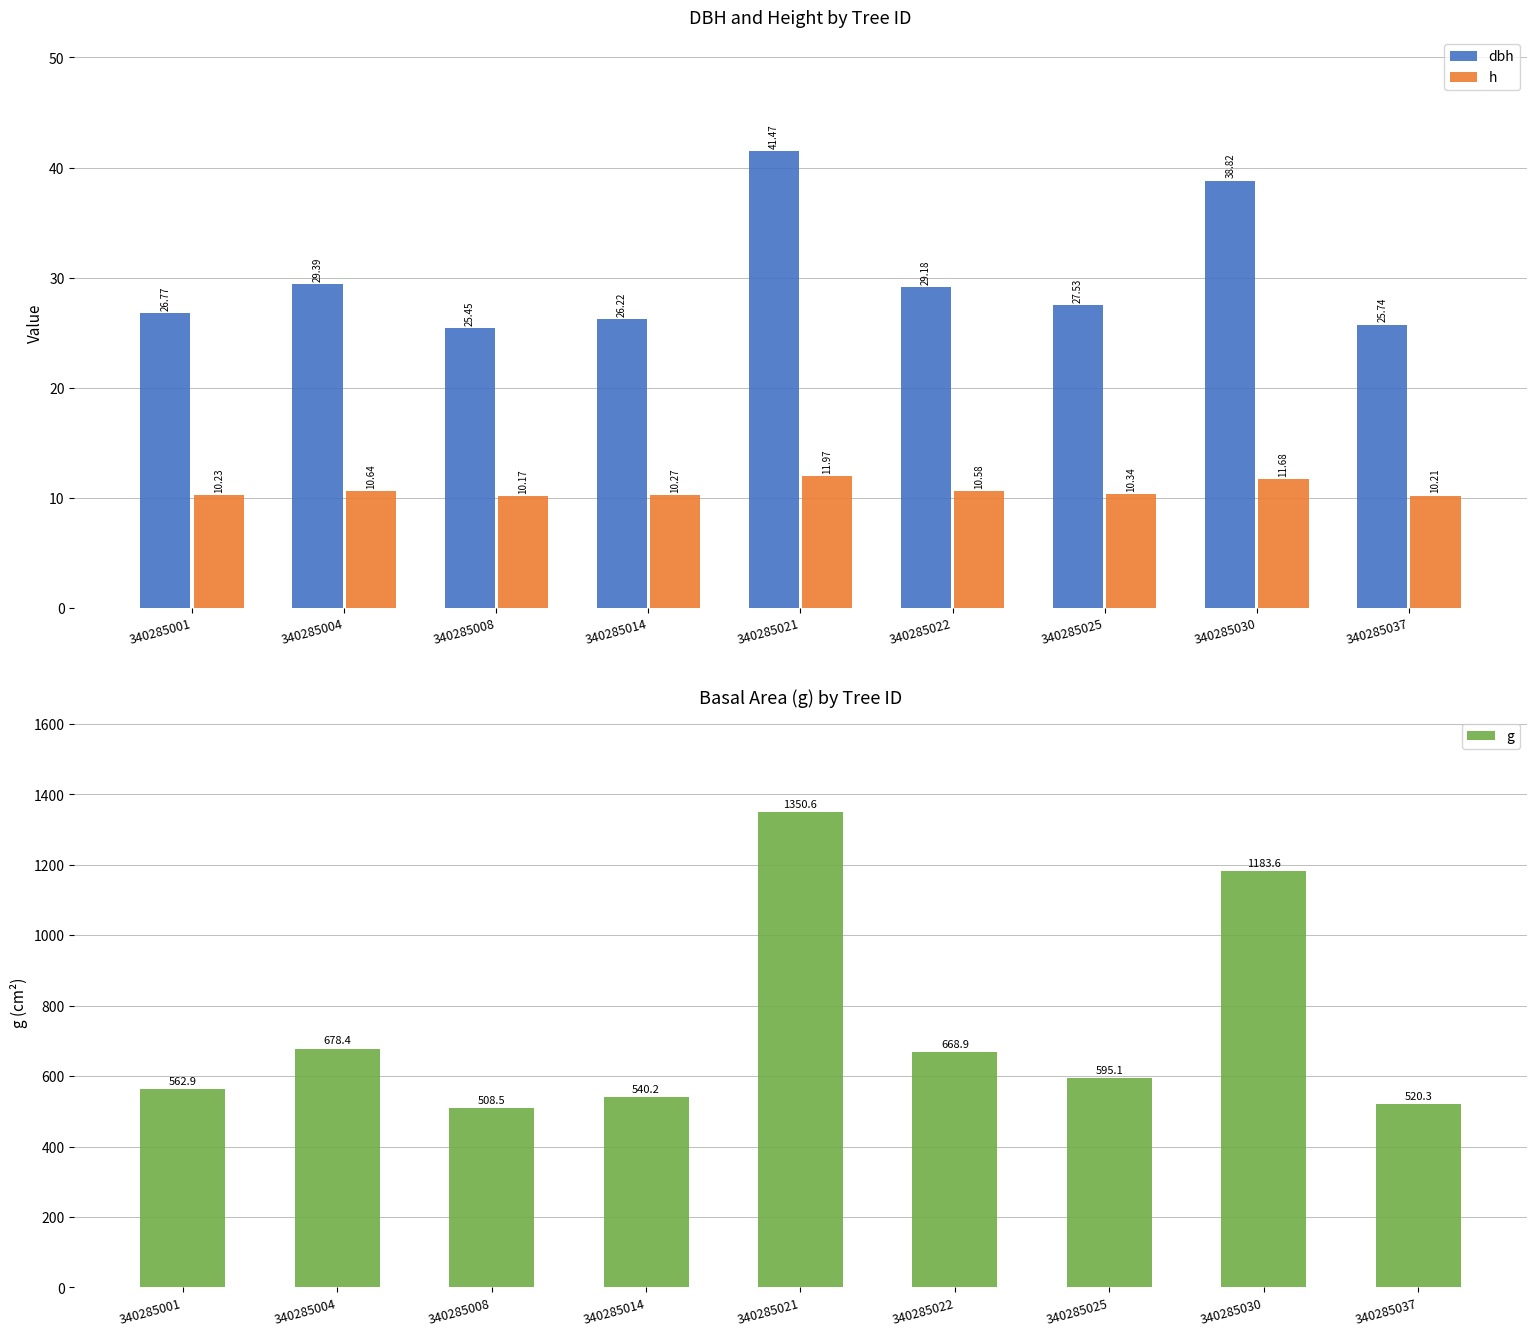

Reading left to right, extract all data points from this chart.

dbh: 340285001=26.8	340285004=29.4	340285008=25.4	340285014=26.2	340285021=41.5	340285022=29.2	340285025=27.5	340285030=38.8	340285037=25.7
h: 340285001=10.2	340285004=10.6	340285008=10.2	340285014=10.3	340285021=12.0	340285022=10.6	340285025=10.3	340285030=11.7	340285037=10.2
g: 340285001=562.9	340285004=678.4	340285008=508.5	340285014=540.2	340285021=1350.6	340285022=668.9	340285025=595.1	340285030=1183.6	340285037=520.3